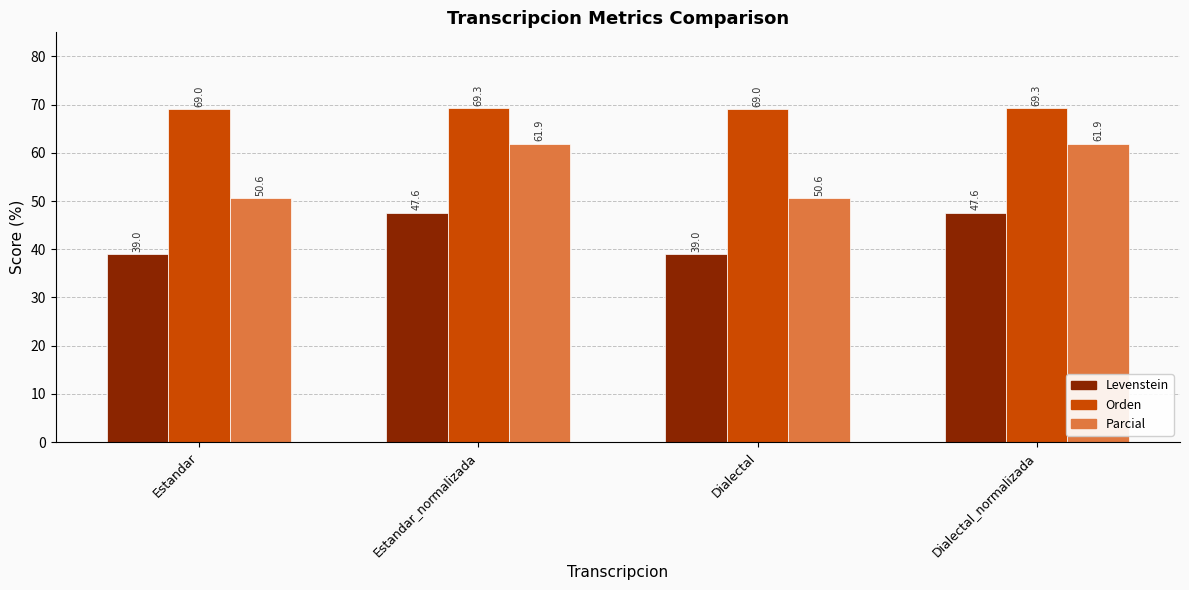

What position from the left is Dialectal?

3